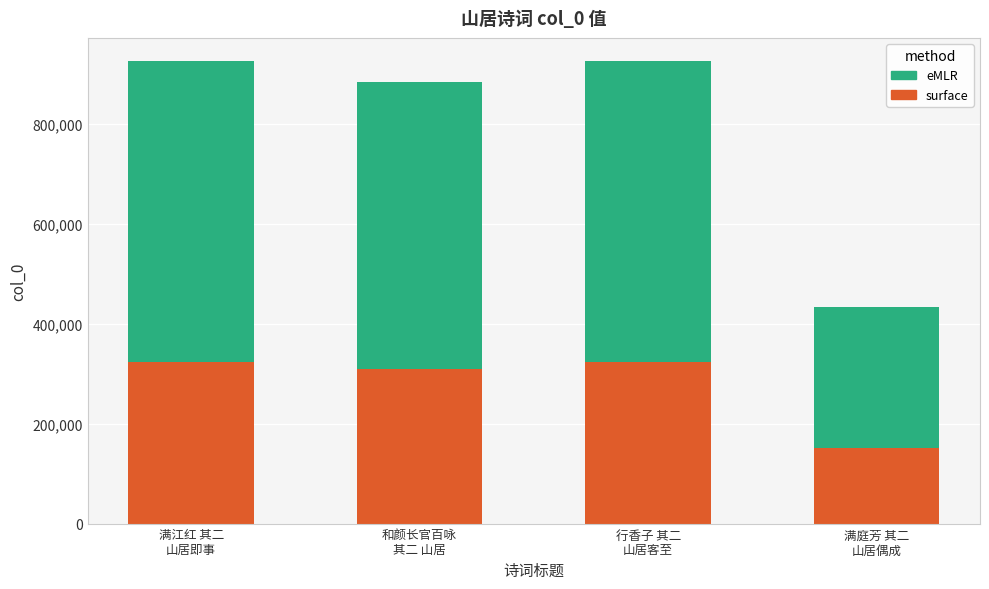

What is the average value of the surface series?

277407.5